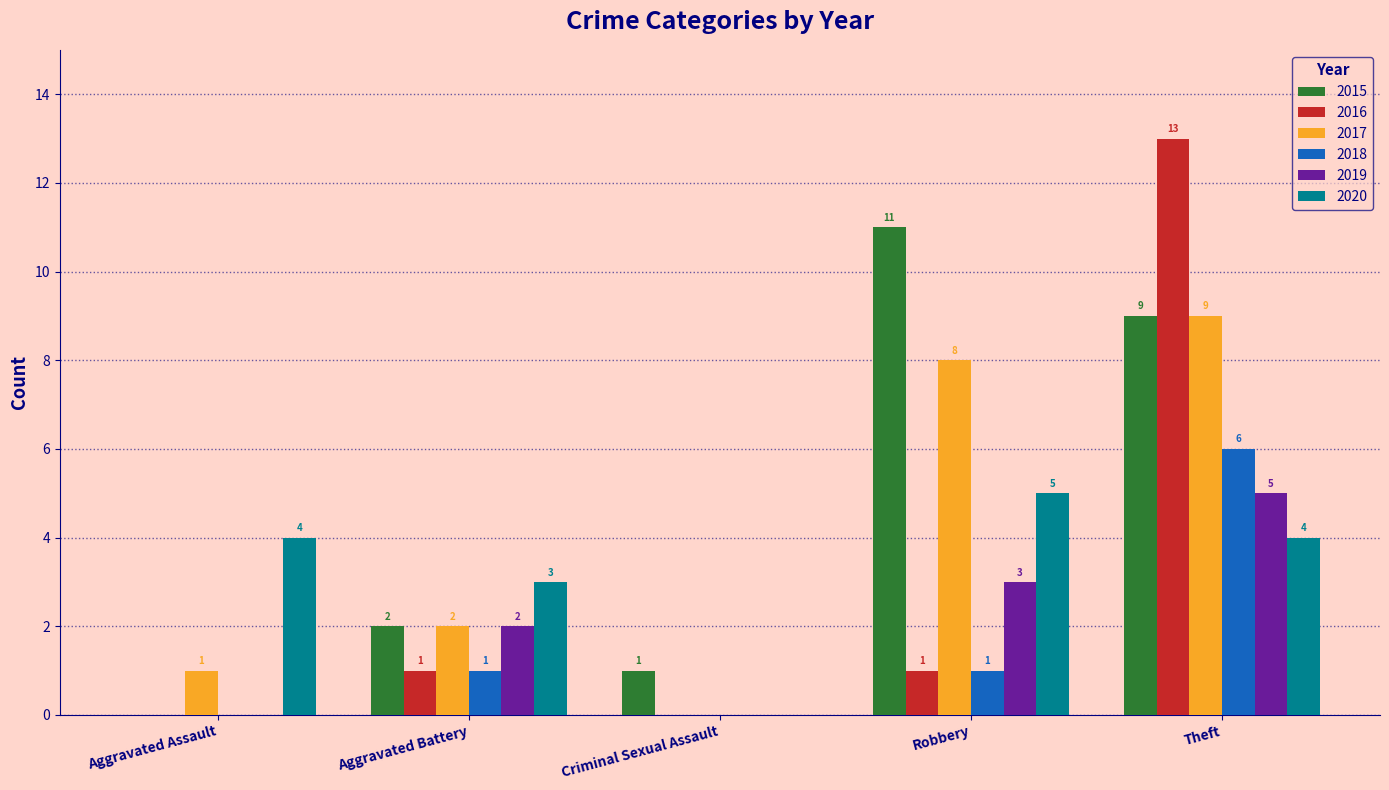

Which series changed the most between Robbery and Theft?

2016